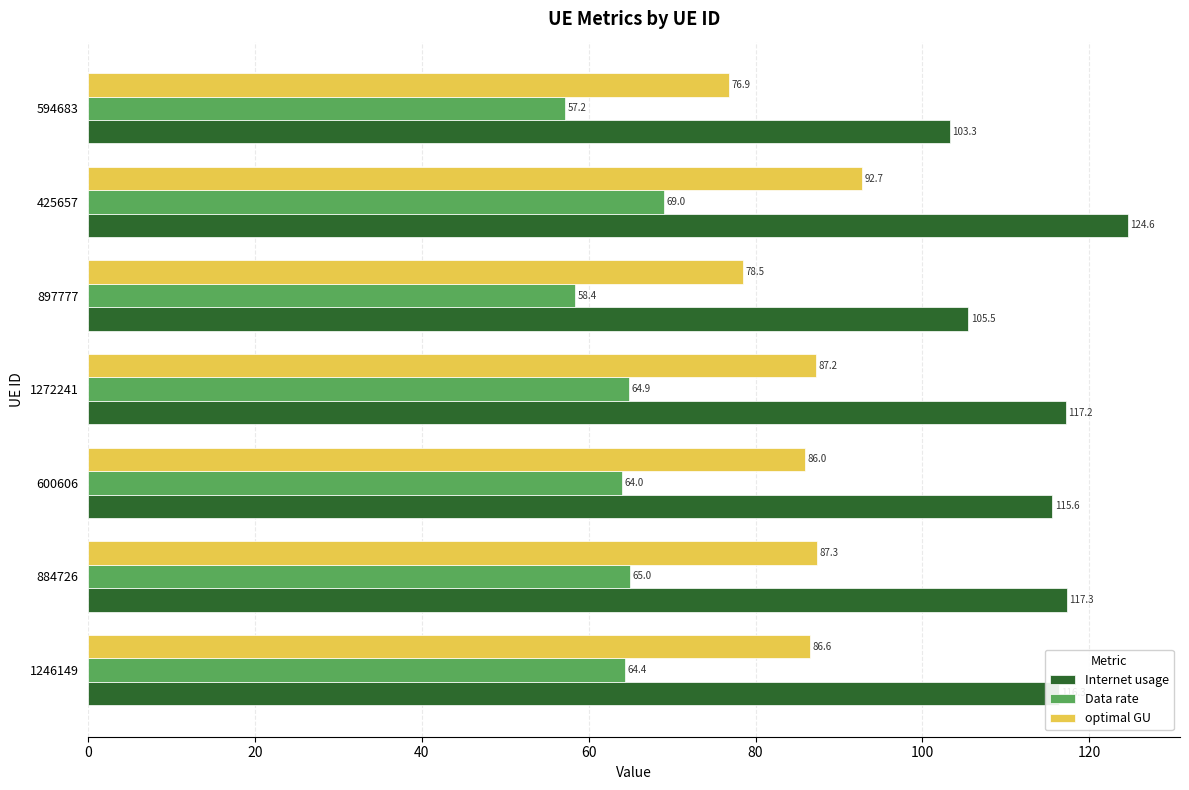

What is the difference between the second highest and minimum values in the optimal GU series?

10.4